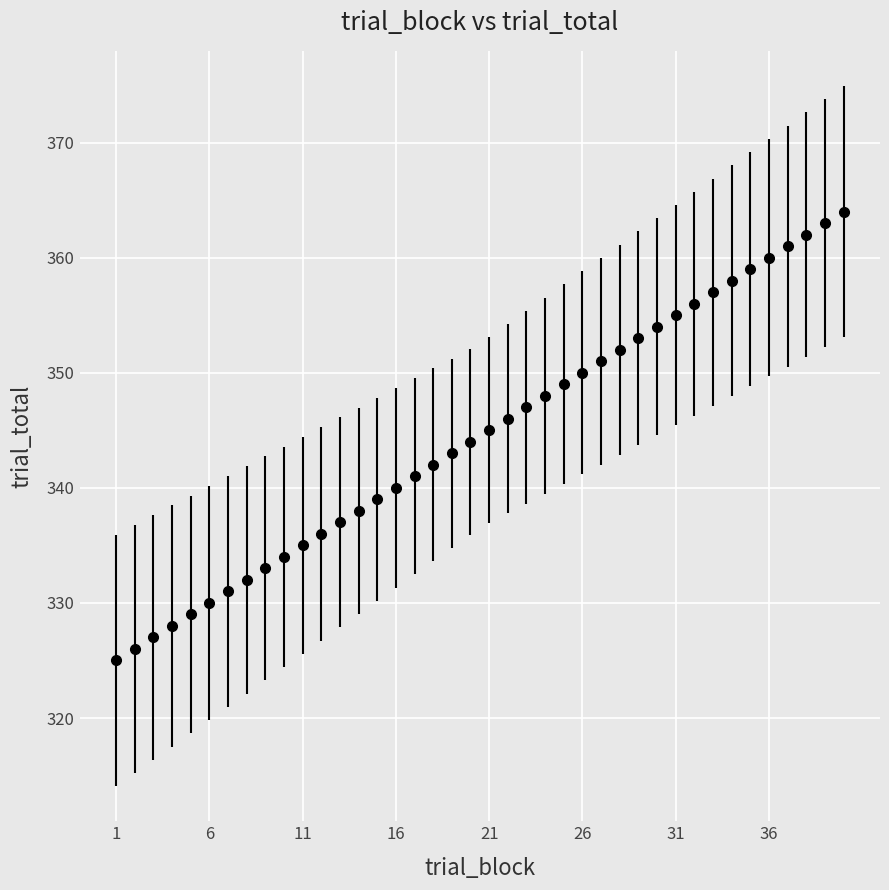

What is the difference between the second highest and minimum values?

38